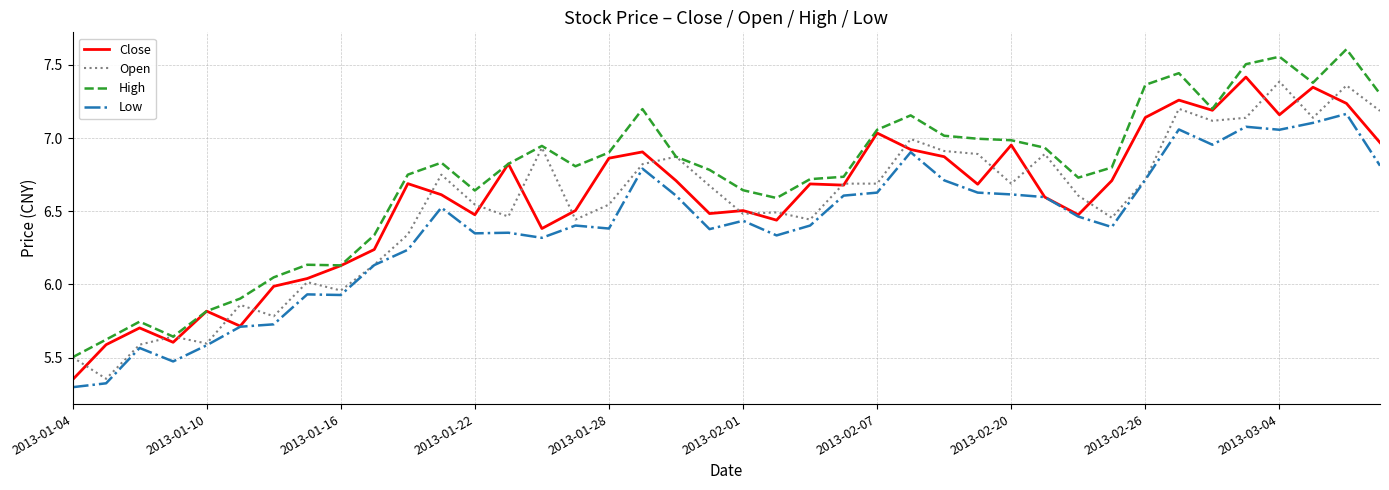

Which series has the largest range (max minus min)?

High